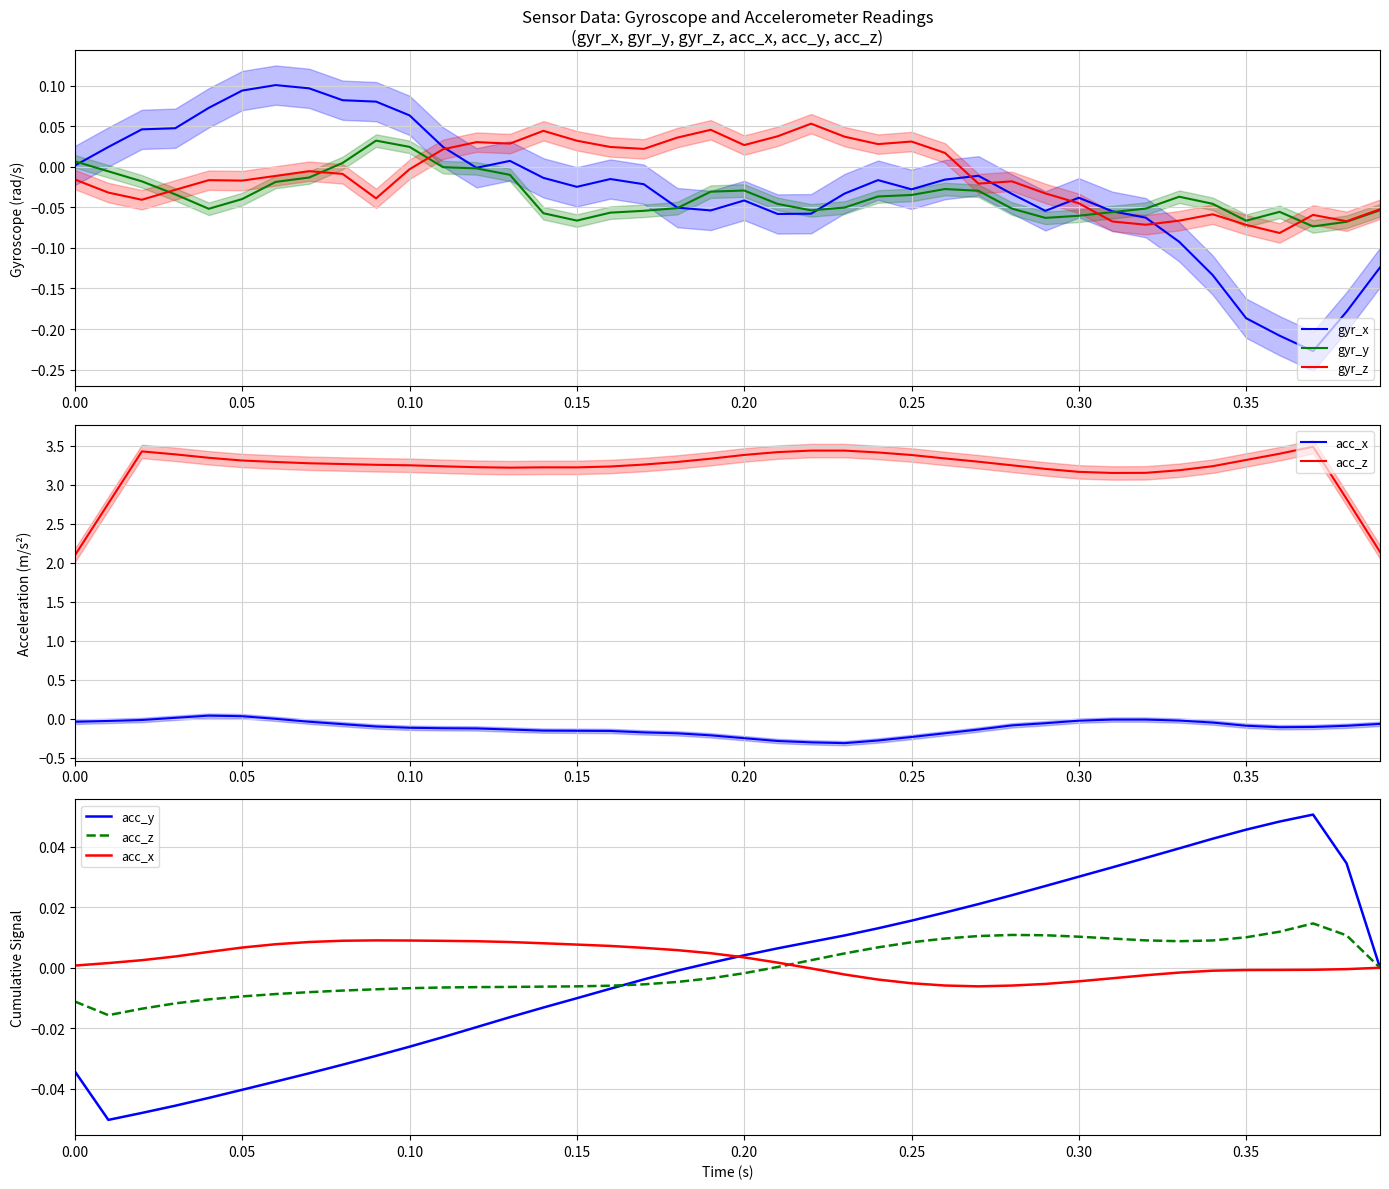

What is the value of the gyr_y point at the 40th from the left?

-0.1